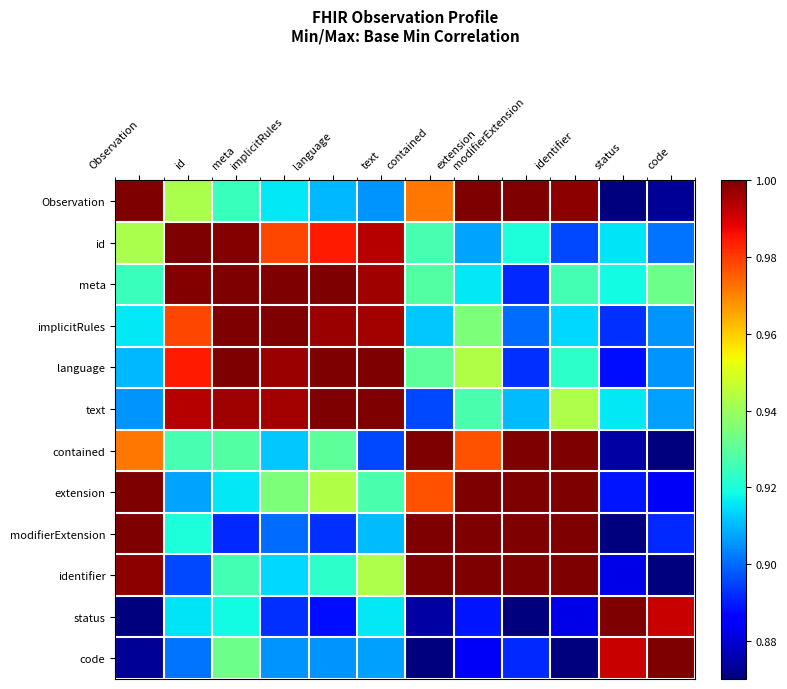

Count the number of categories in the chart.

12